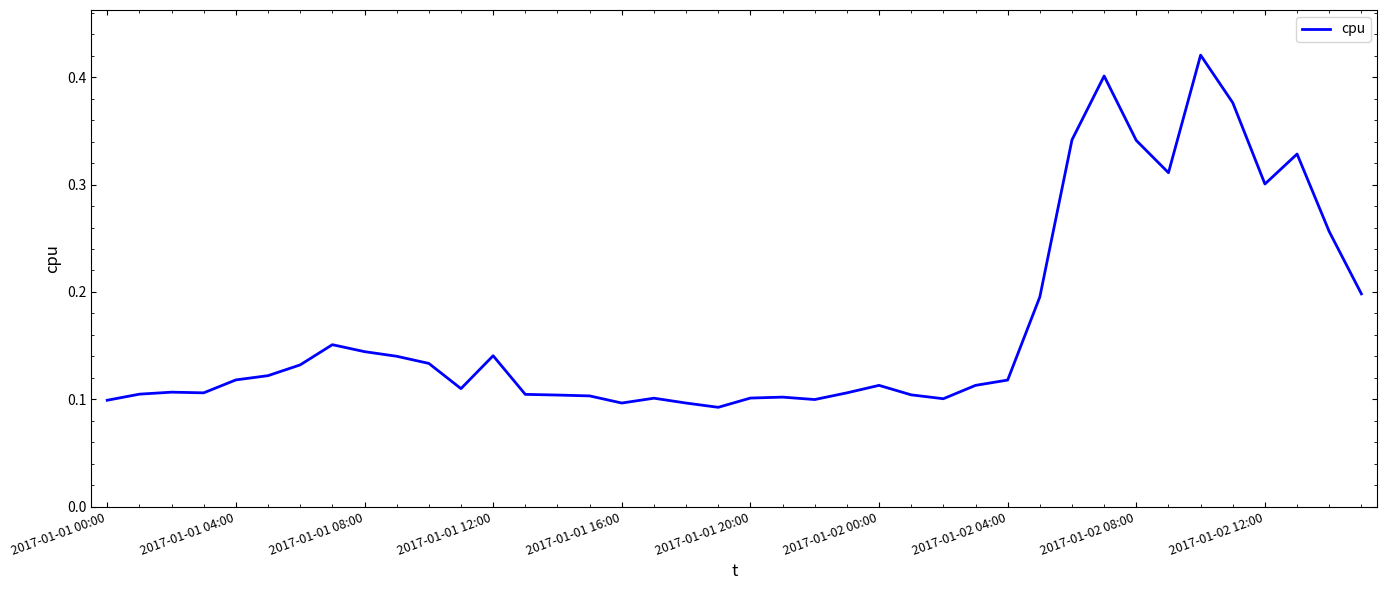

Rank the categories by value from lowest to highest.

19, 18, 16, 2017-01-01 00:00, 22, 26, 17, 20, 21, 15, 14, 25, 13, 2017-01-01 04:00, 23, 2017-01-01 12:00, 2017-01-01 08:00, 11, 27, 24, 28, 2017-01-01 16:00, 2017-01-01 20:00, 2017-01-02 00:00, 10, 2017-01-02 12:00, 12, 2017-01-02 08:00, 2017-01-02 04:00, 29, 39, 38, 36, 33, 37, 32, 30, 35, 31, 34